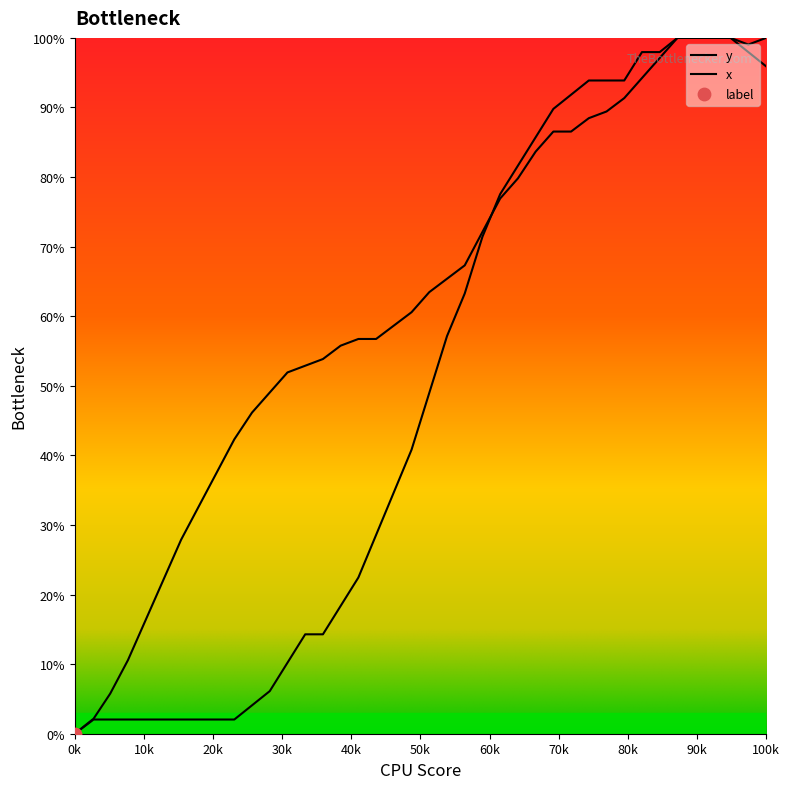

At how many categories does at least one series exceed 48?

29